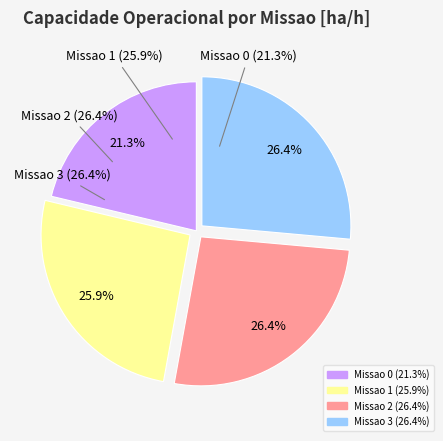

Count the number of slices in the pie.

4